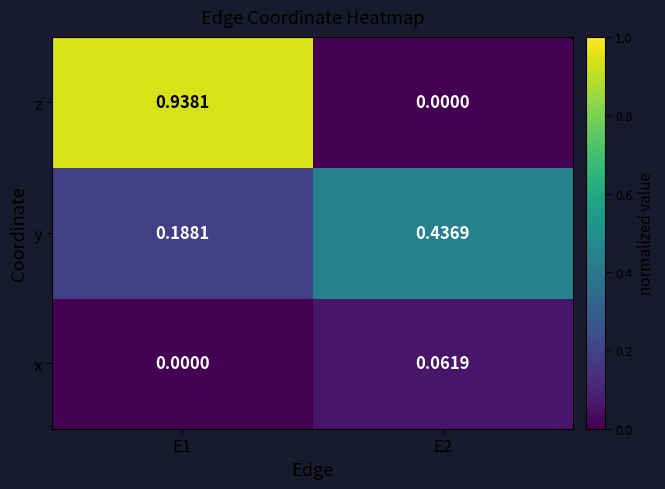

Is the value of z at E2 greater than the value of y at E1?

No